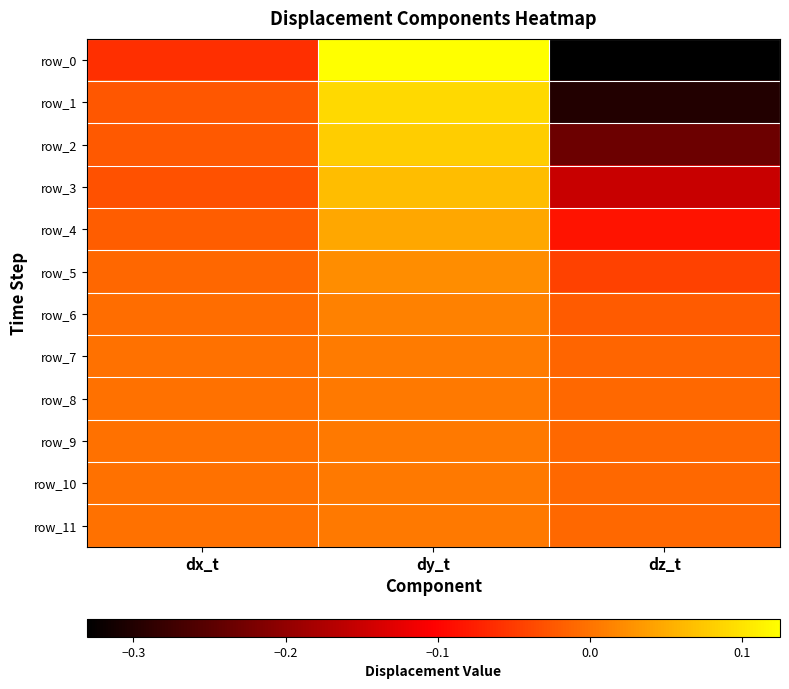

Which category has the lowest value in the row_10 series?

dz_t